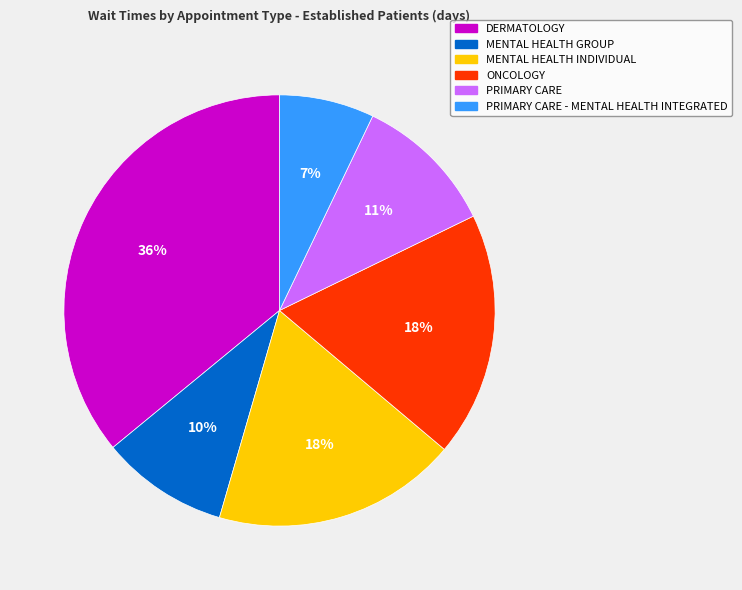

To the nearest percent, what is the average slice percentage?

17%